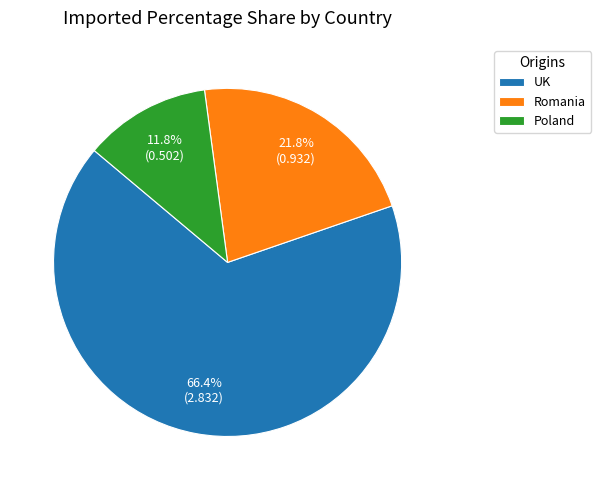

How many slices are in this pie chart?

3